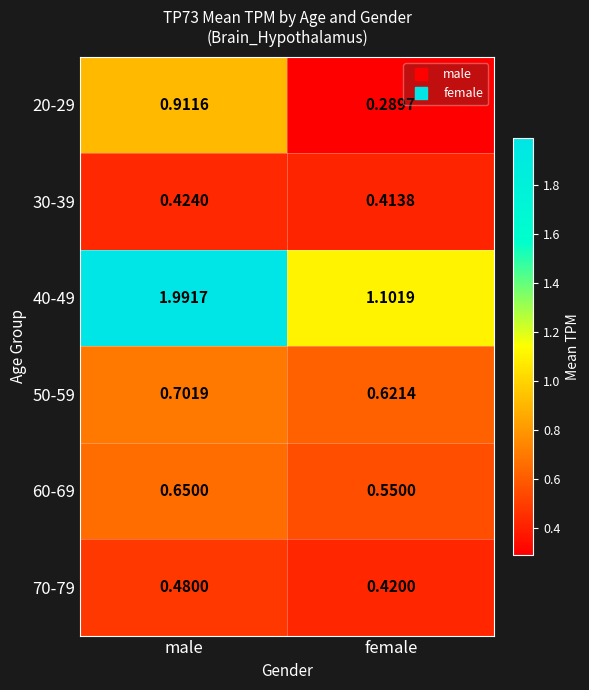

Where is 60-69 nearest to the value 0?

female